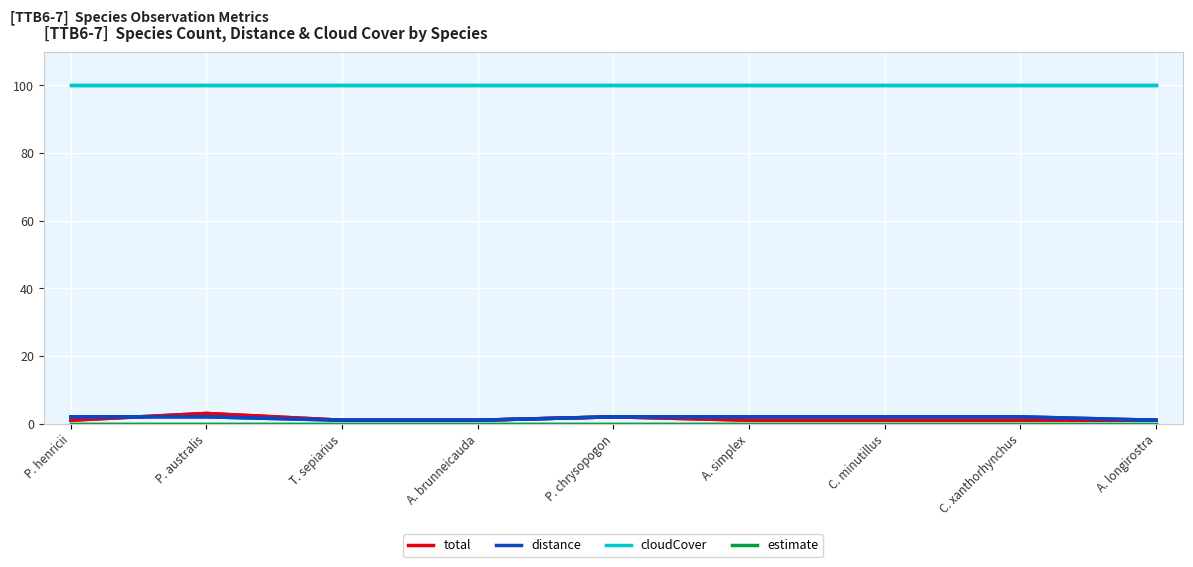

What is the difference between the distance values at A. longirostra and P. henricii?

1